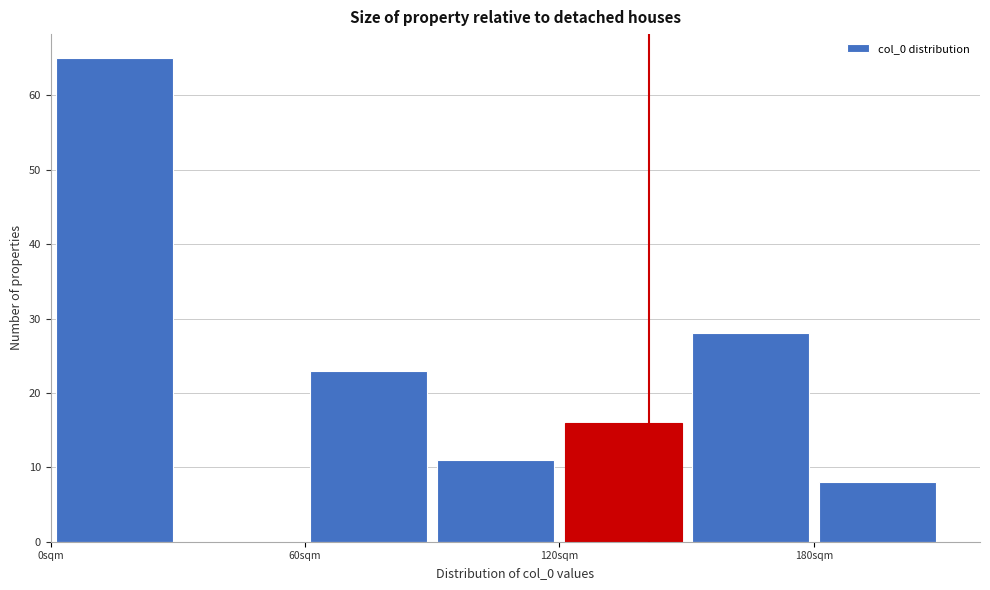

Around what value on the x-axis is the tallest bar? Give the approximate position of its centre, as read against the axis.

20